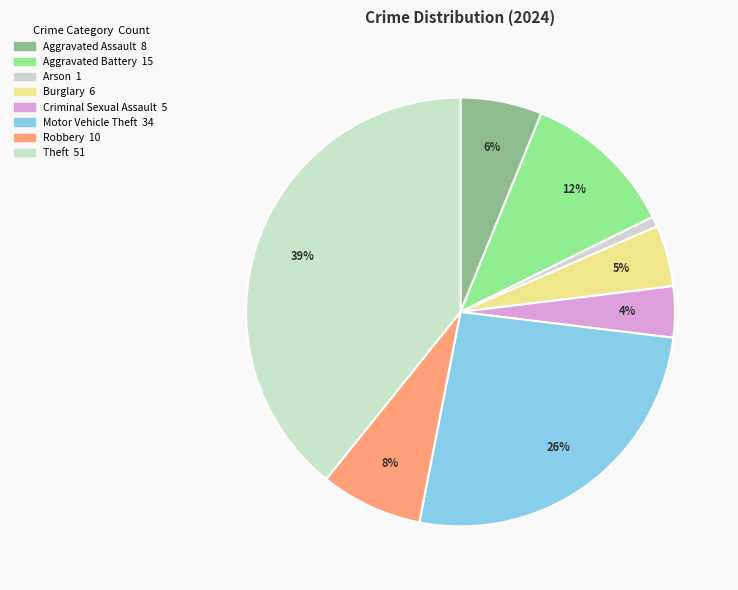

How many segments does this pie chart have?

8